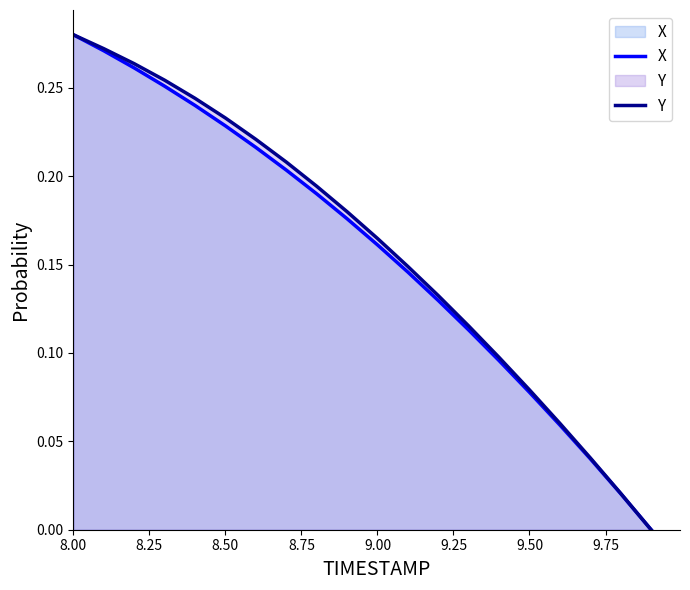

How many values in the Y series exceed 0?

19